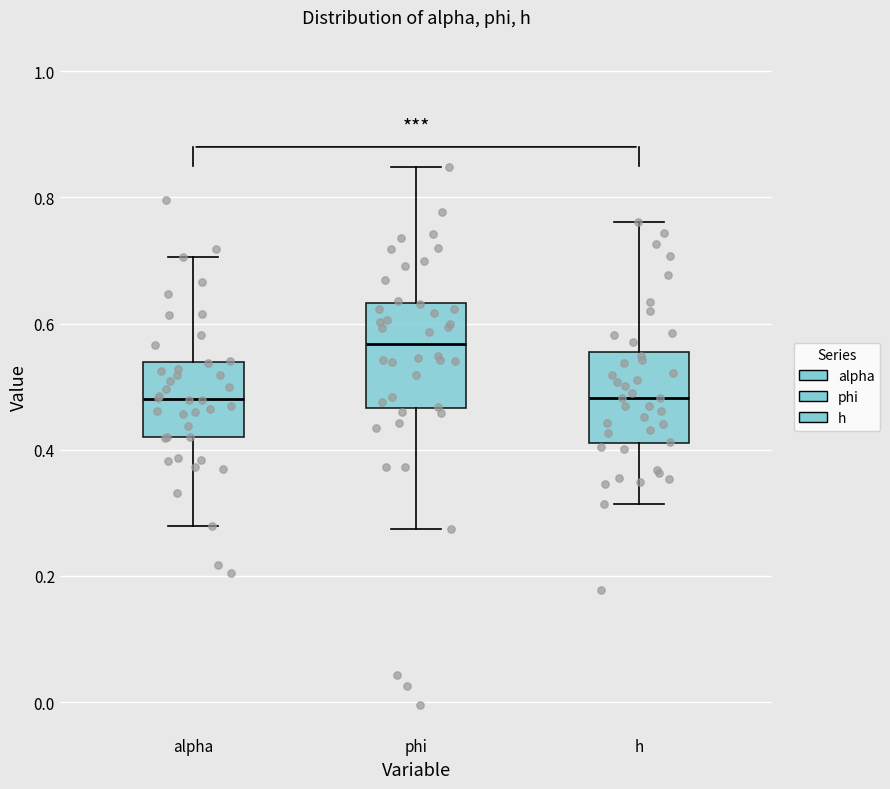

Where does the upper whisker of the box for alpha end on the y-axis? The values are not printed on the chart, so give them approximately, as read against the axis.

0.70